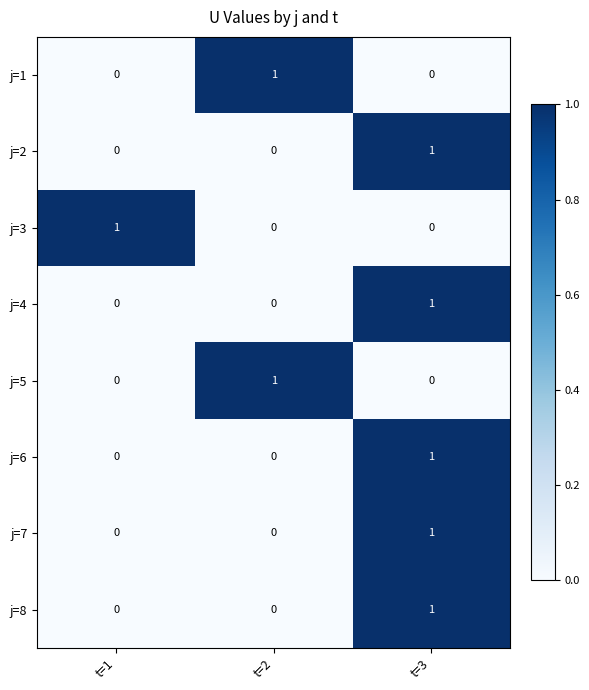

At which category is the sum across all series the highest?

t=3